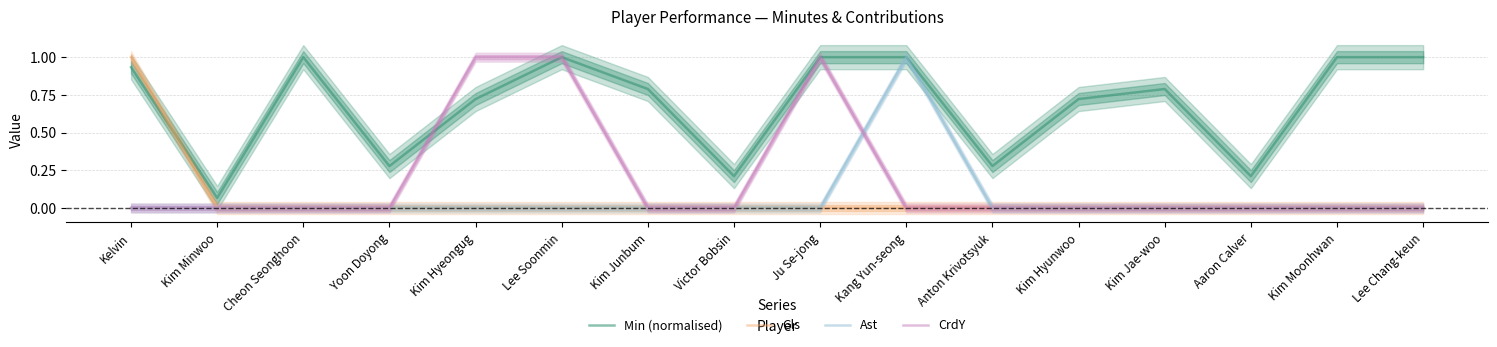

Is it true that CrdY equals -0.3 at Kelvin?

False